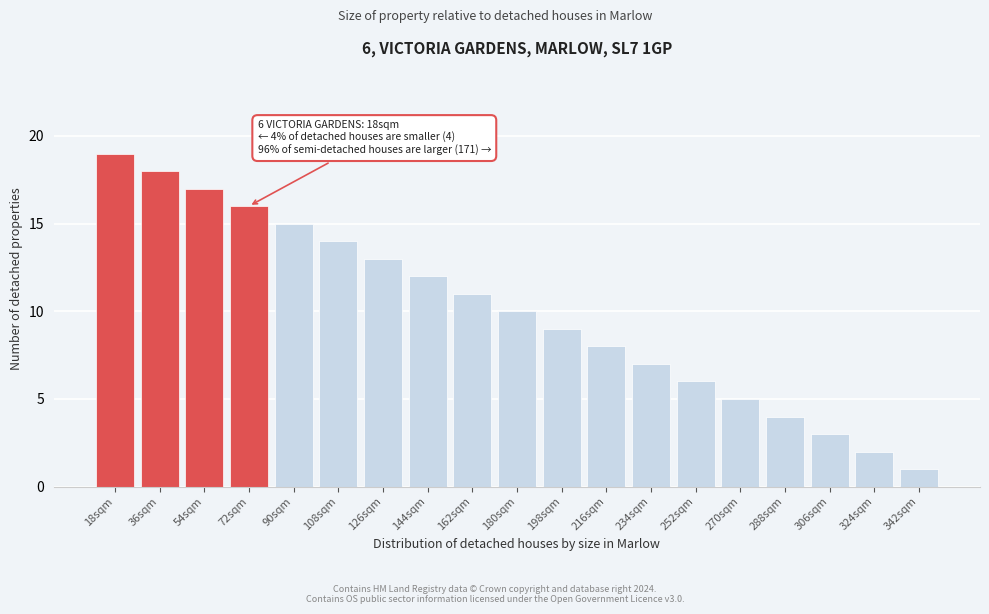

Reading right to left, extract all data points from this chart.

1	2	3	4	5	6	7	8	9	10	11	12	13	14	15	16	17	18	19